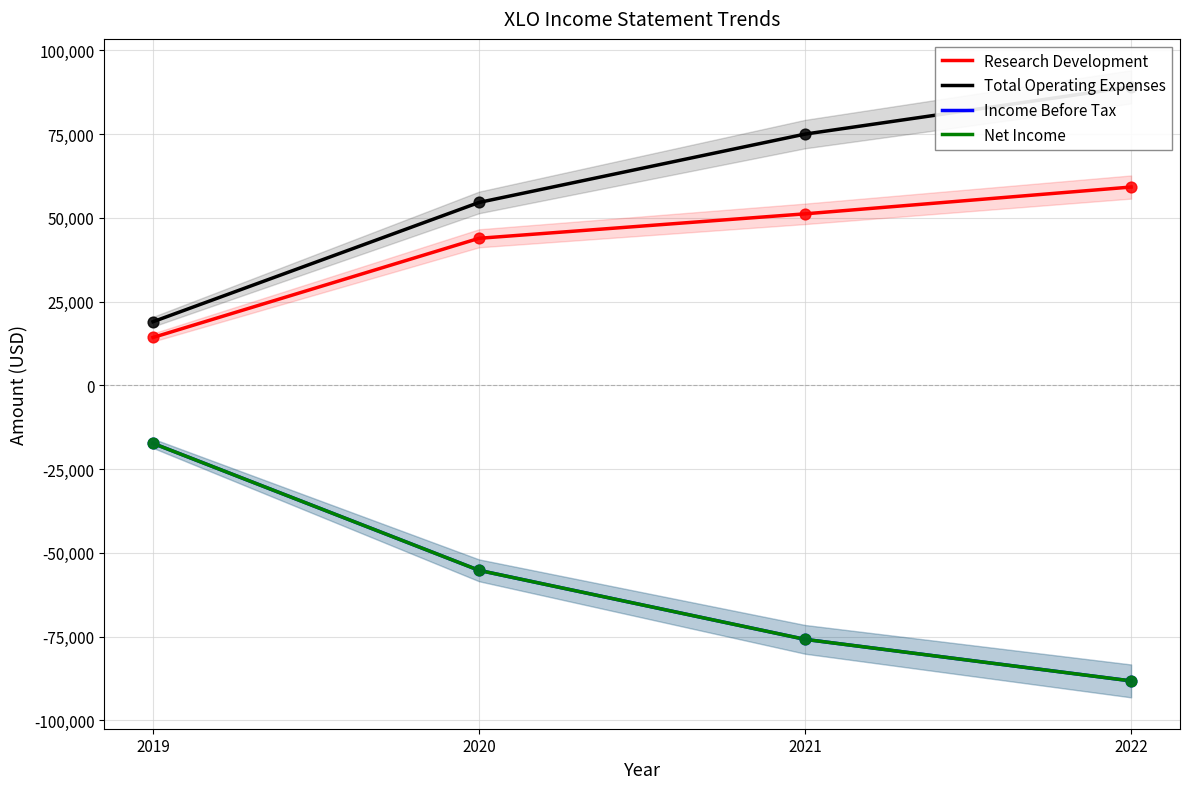

What are all the series names shown in the legend?

Research Development, Total Operating Expenses, Income Before Tax, Net Income